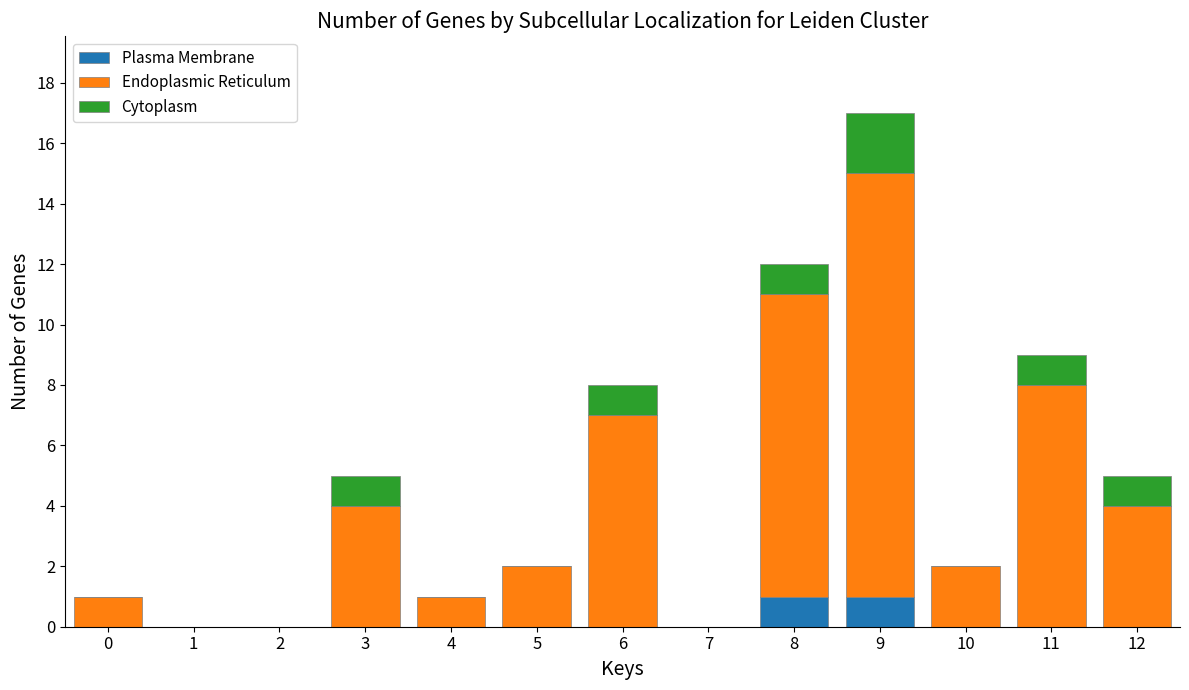

At which category is the sum across all series the highest?

9